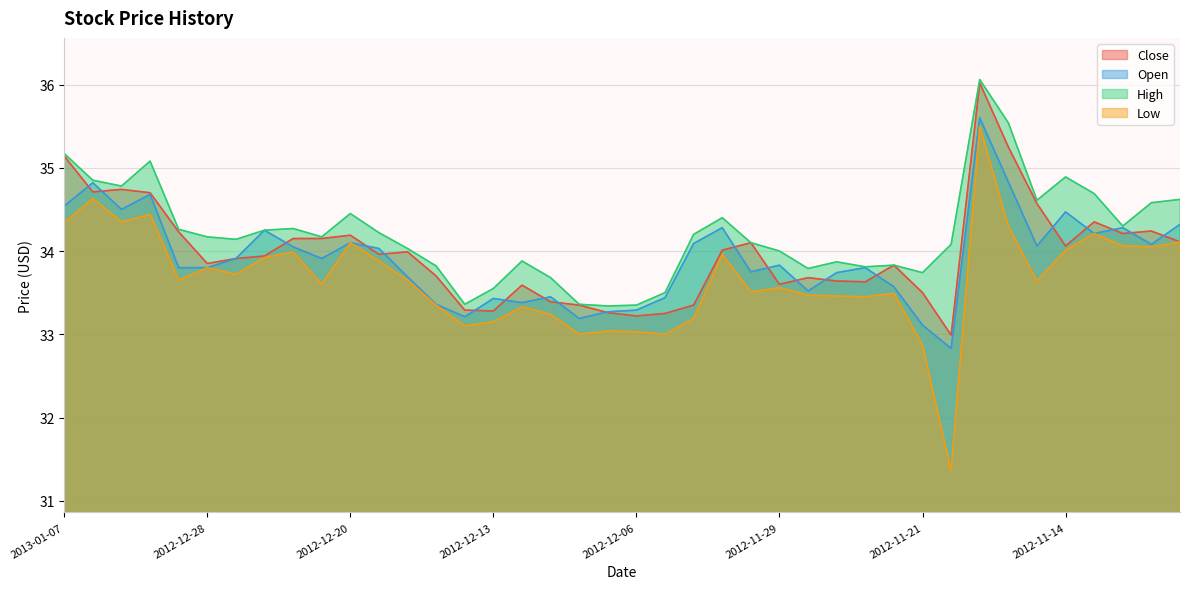

How many data points in High are above 34?

25